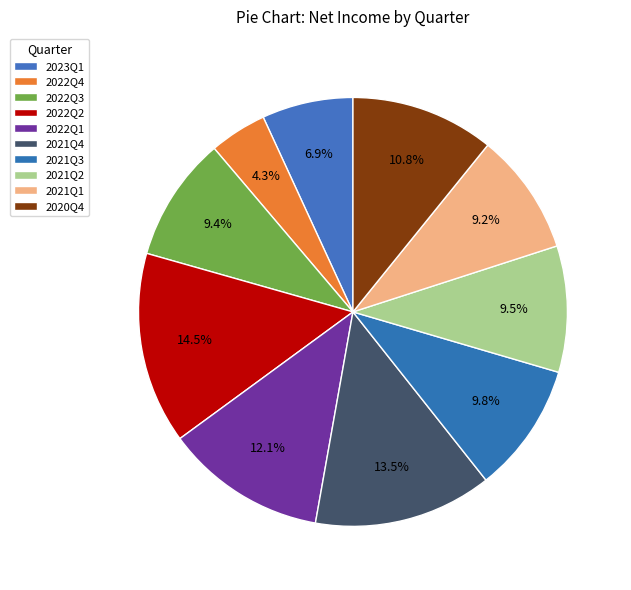

Is the sum of 2022Q3 and 2020Q4 greater than half?

No